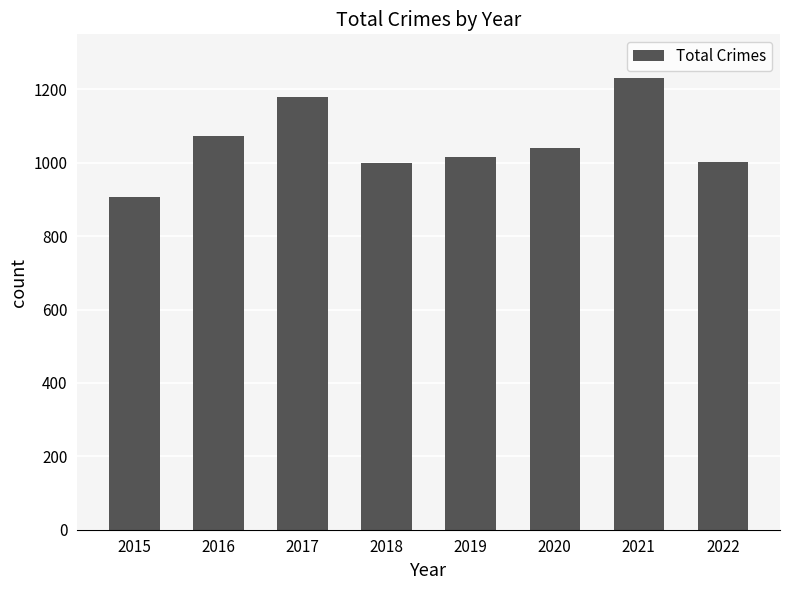

What is the difference between the second highest and minimum values?

270